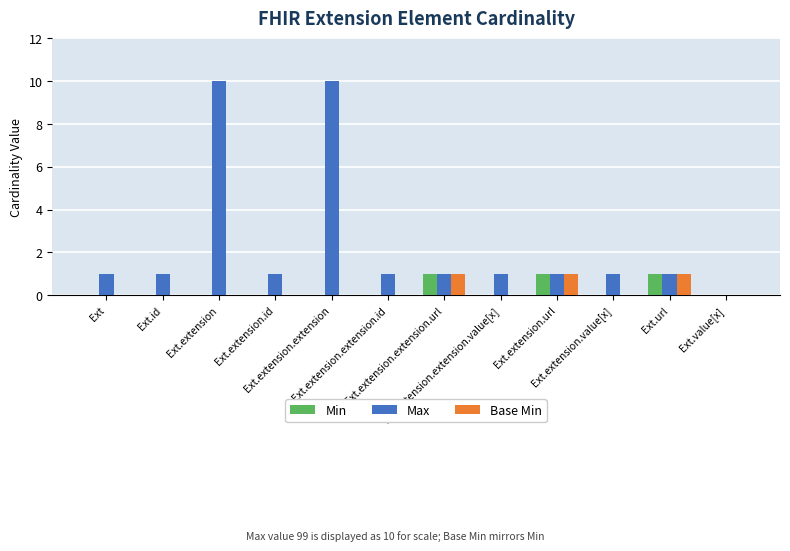

At how many categories does at least one series exceed 5?

2